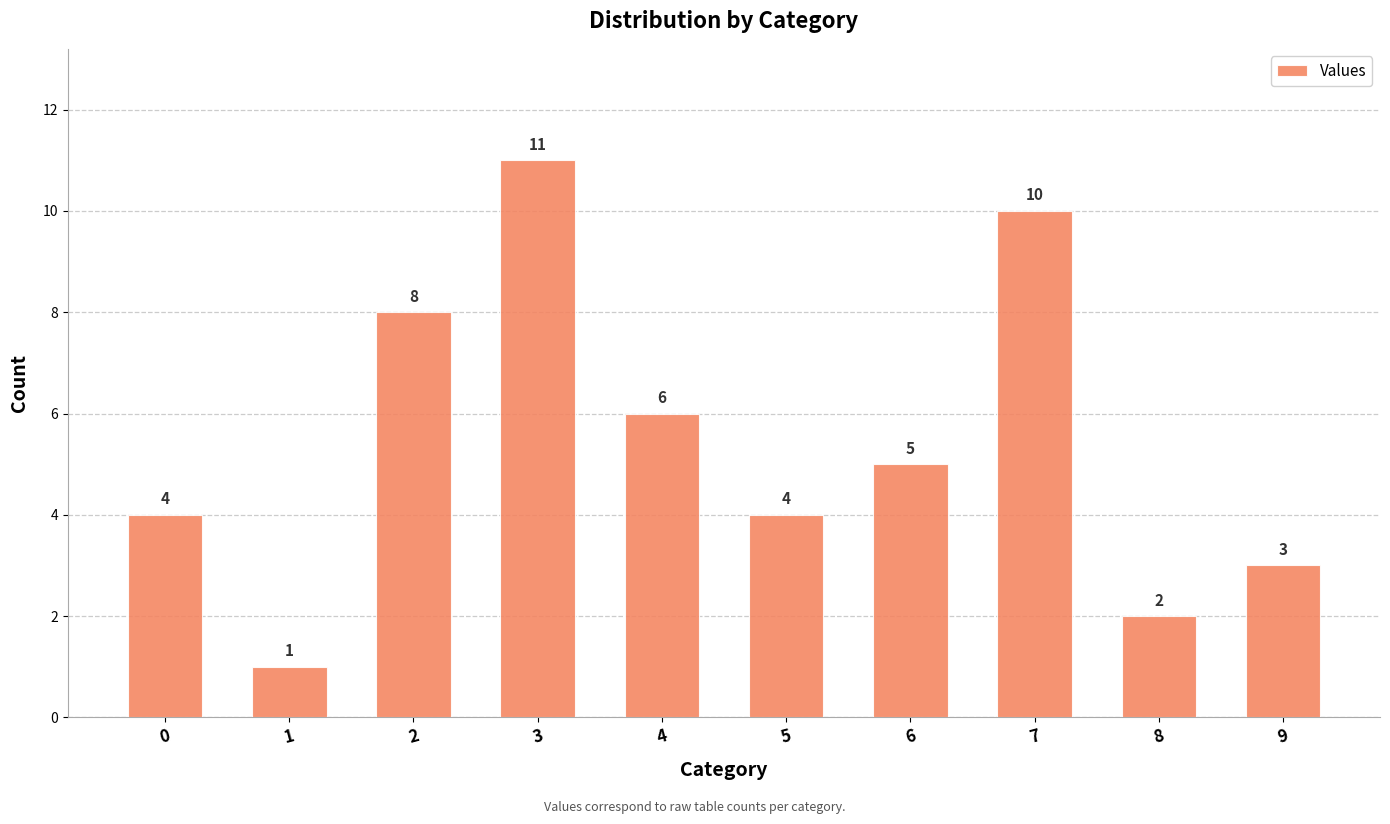

What is the difference between the values at 5 and 1?

3